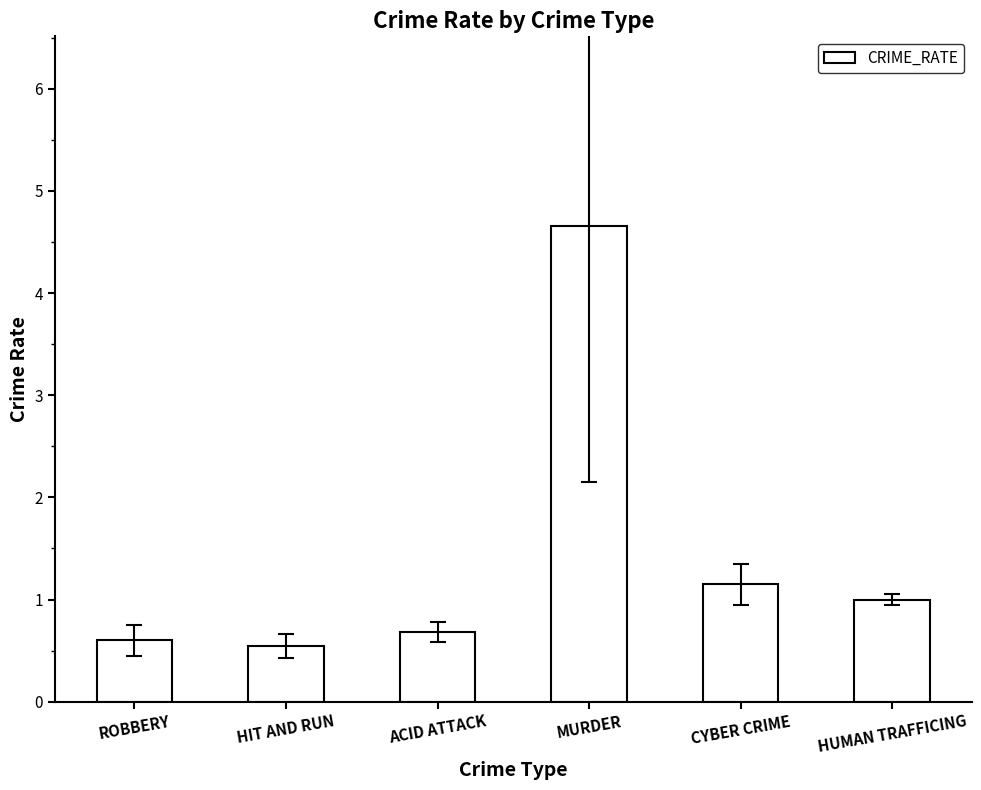

Are the bars horizontal?

No